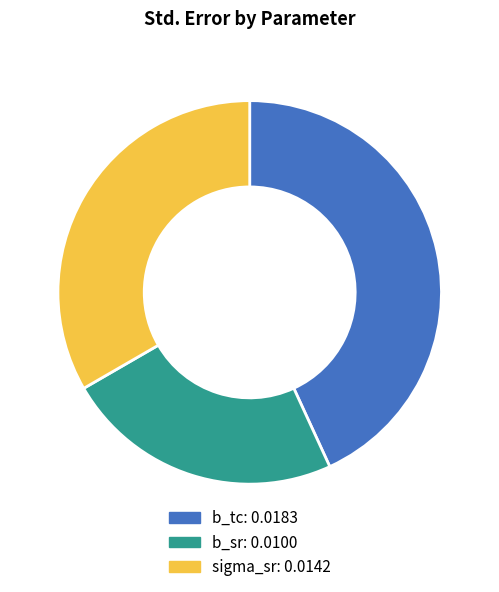

Rank the categories by value from highest to lowest.

b_tc, sigma_sr, b_sr